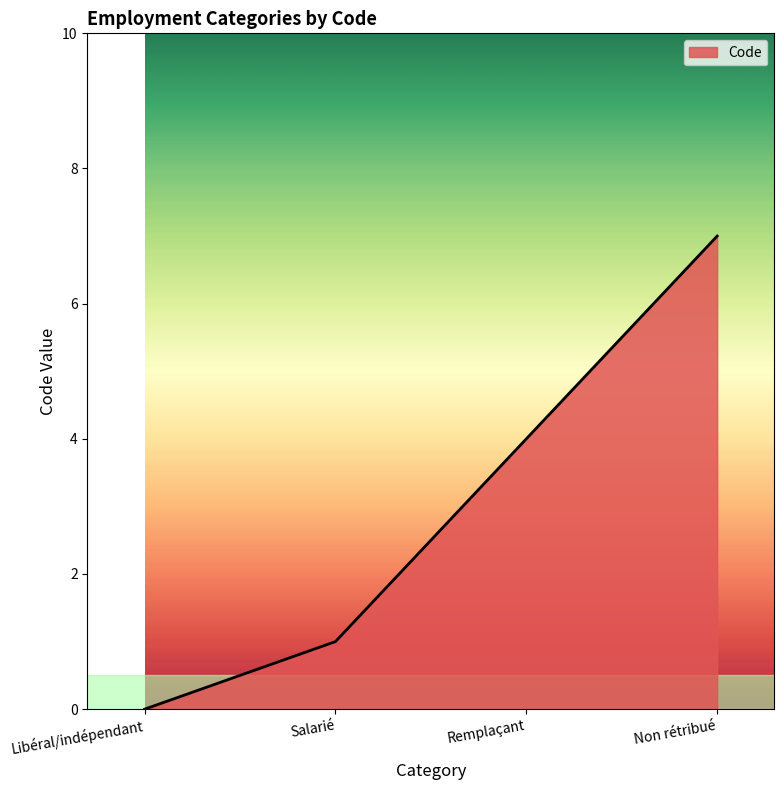

What position from the left is Remplaçant?

3